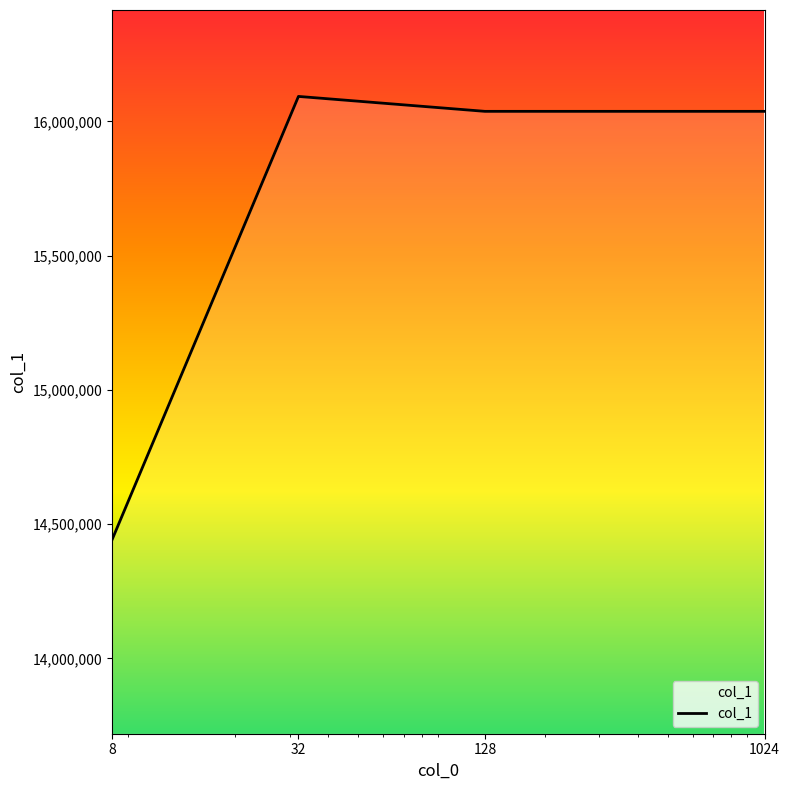

True or false: the data has more than 2 interior local peaks.

False